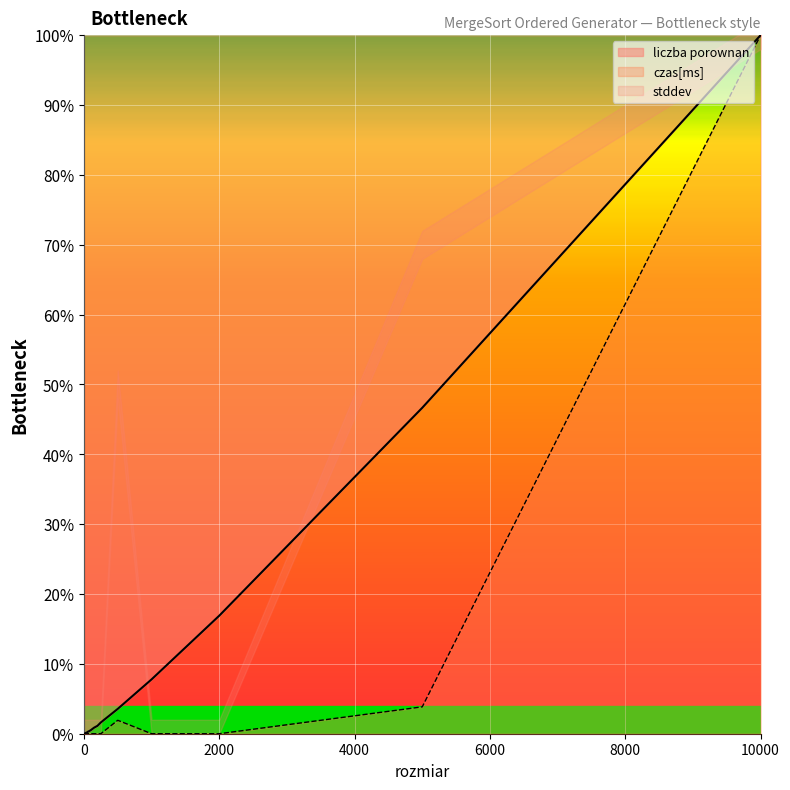

The liczba porownan series shows 0.3 at 60. True or false?

True